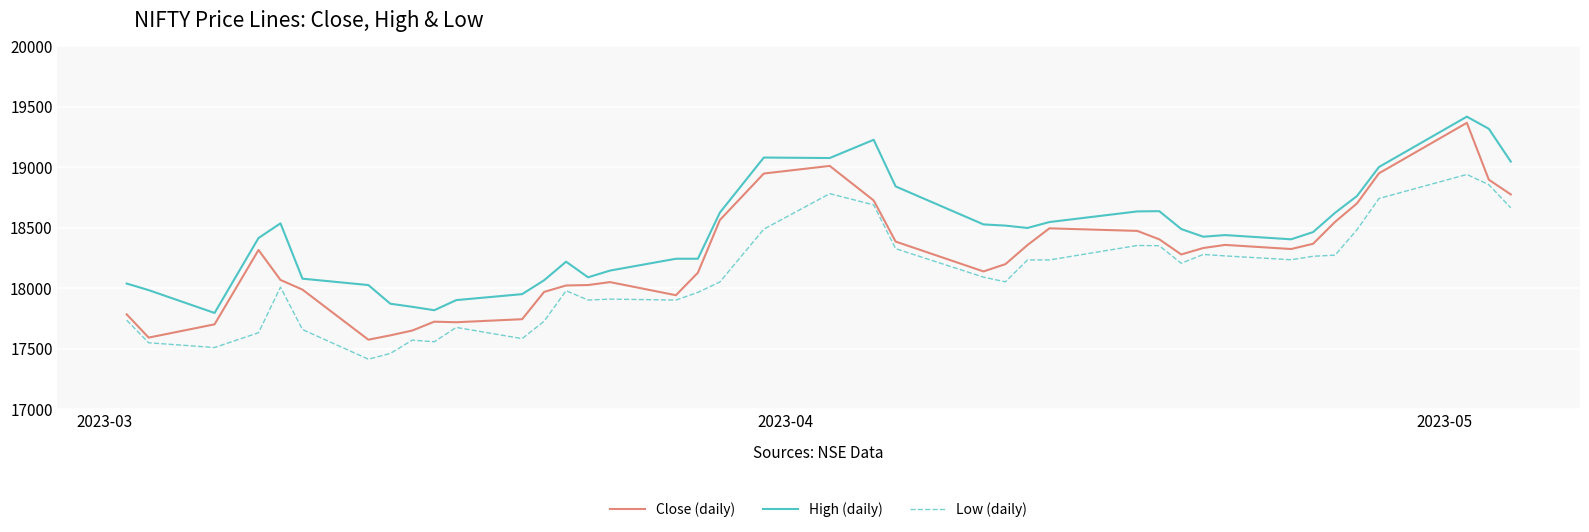

What is the highest value of the High (daily) series?

19418.9